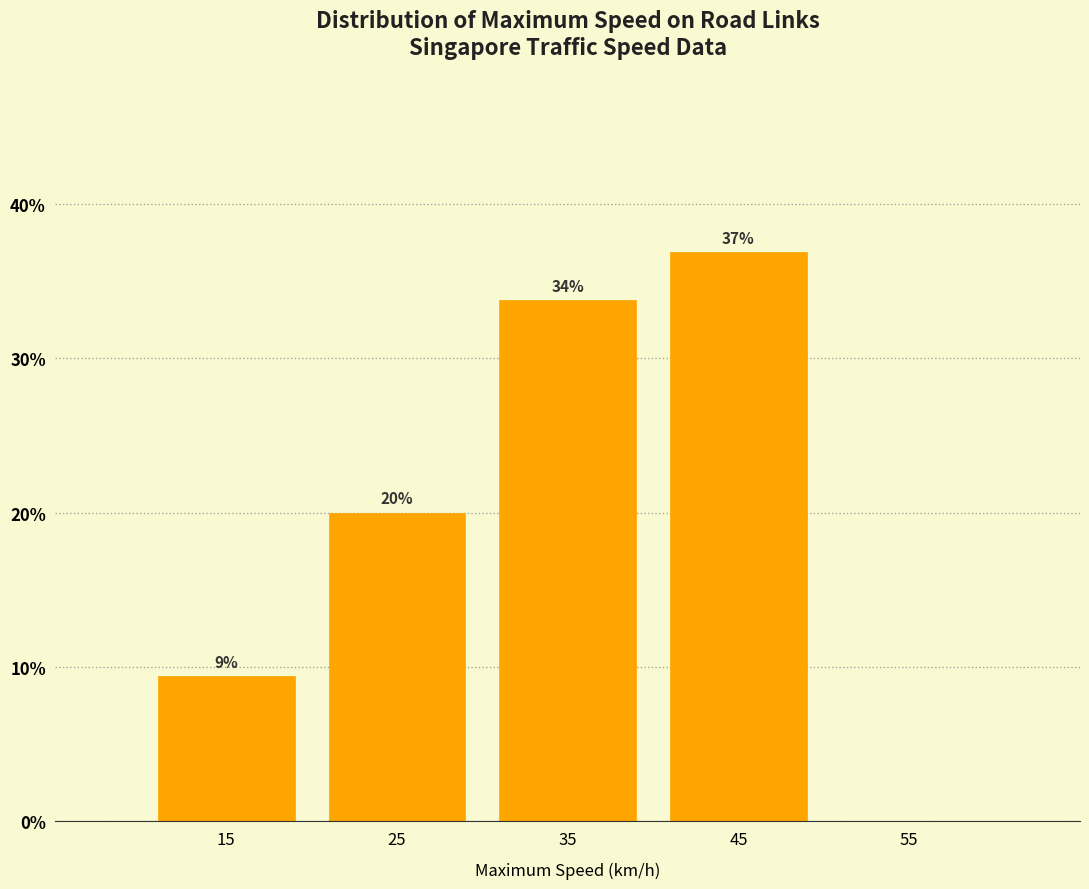

Over which range of the x-axis is the bar tallest?

40 to 50